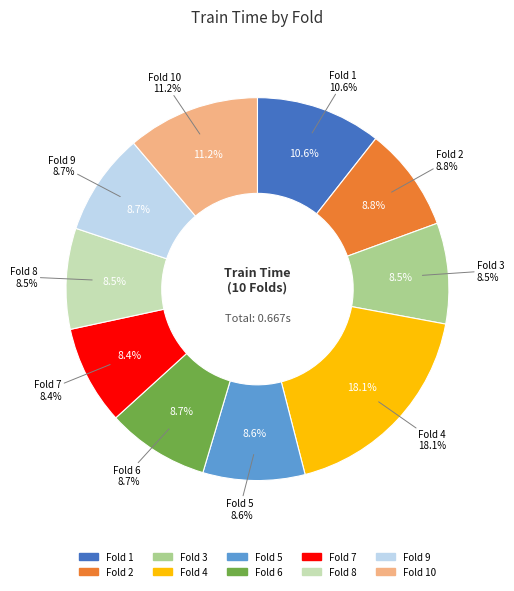

Between 7 and 4, which is larger?

4